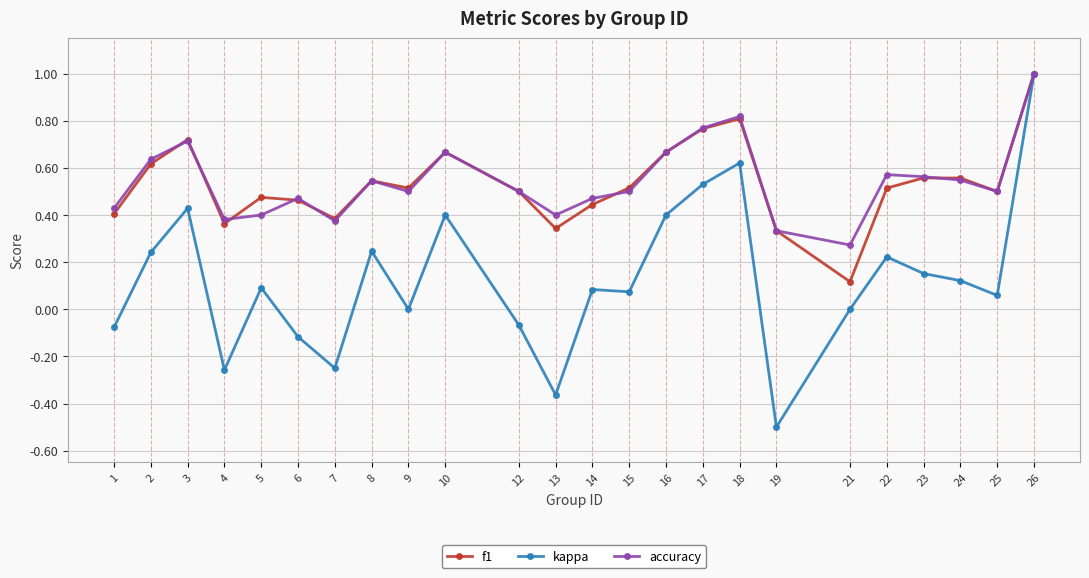

True or false: accuracy has more than 0 interior local peaks.

True